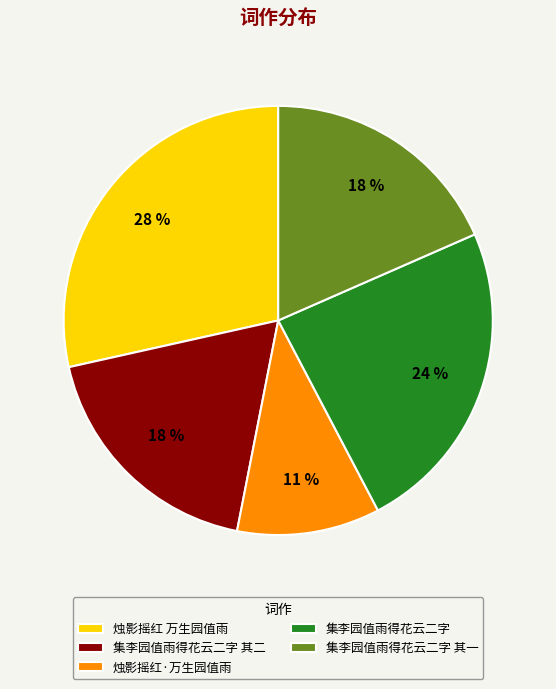

Does 烛影摇红·万生园值雨 represent more than half of the total?

No